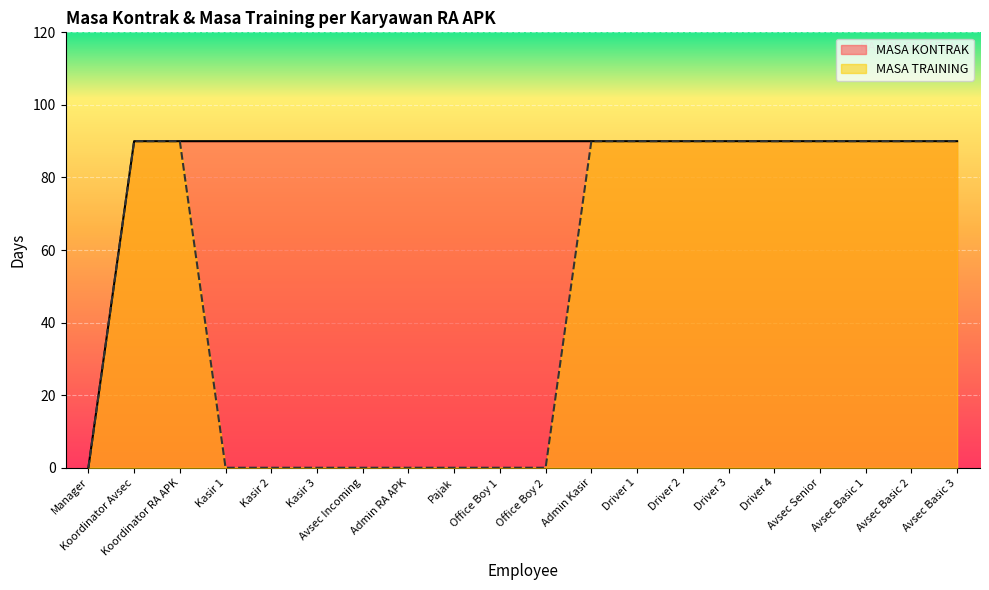

Which series changed the most between Kasir 3 and Avsec Basic 1?

MASA TRAINING